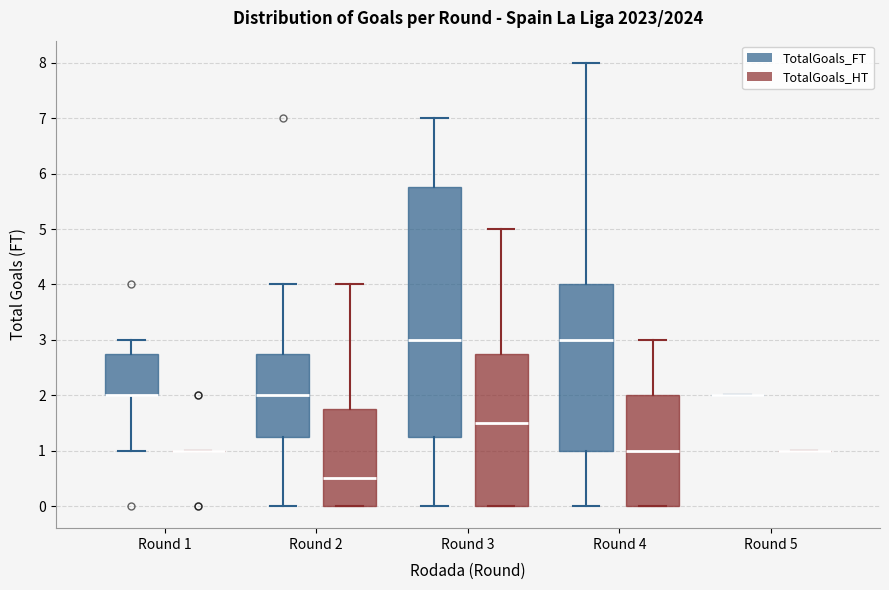

Comparing the boxes themselves (not the whiskers), which one is the tallest?

Round 3 (TotalGoals_FT)